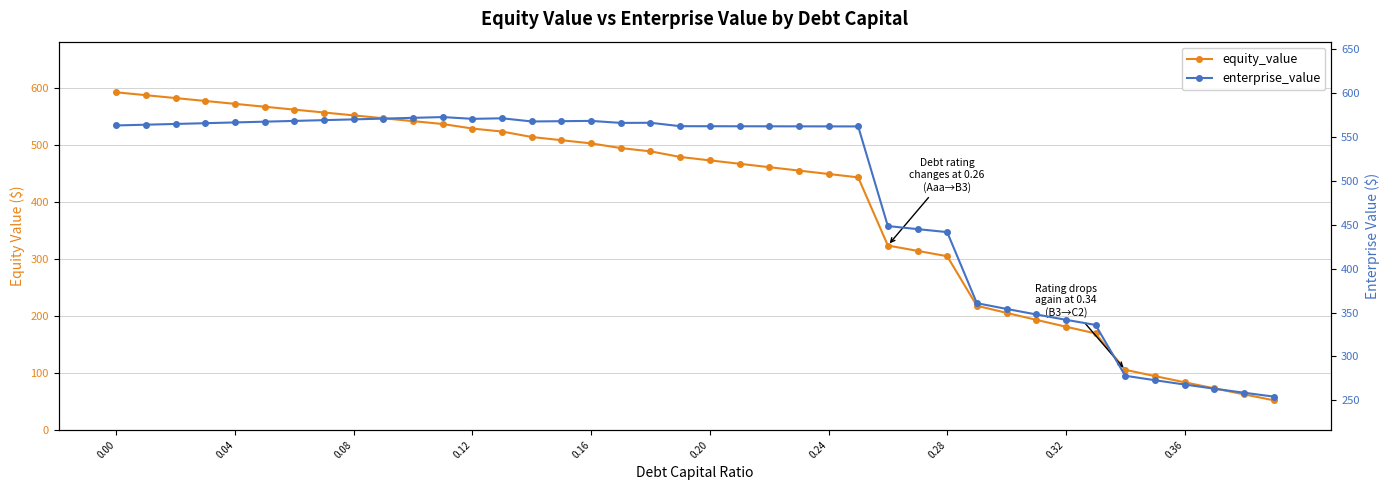

What is the maximum value shown in the chart?

592.2